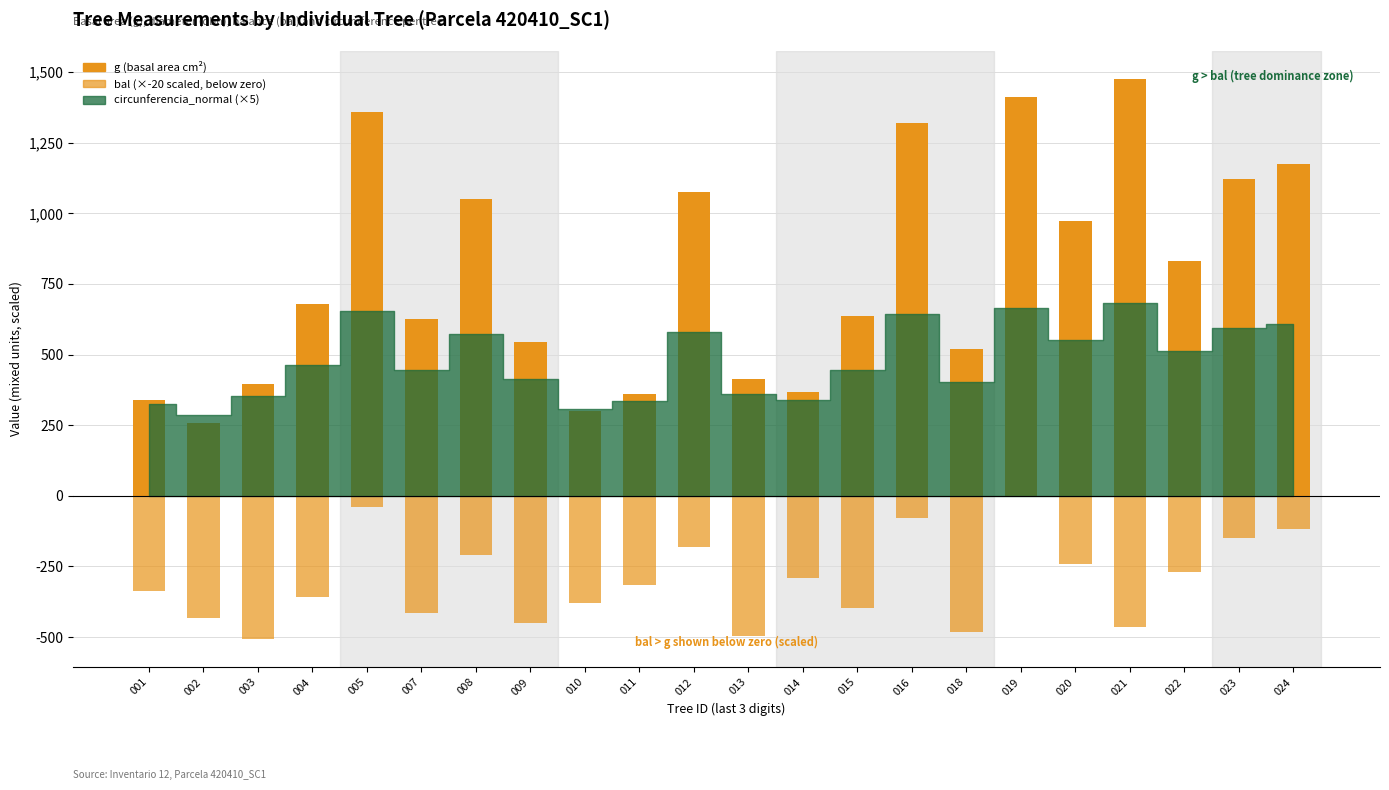

At how many categories does at least one series exceed -177?

22